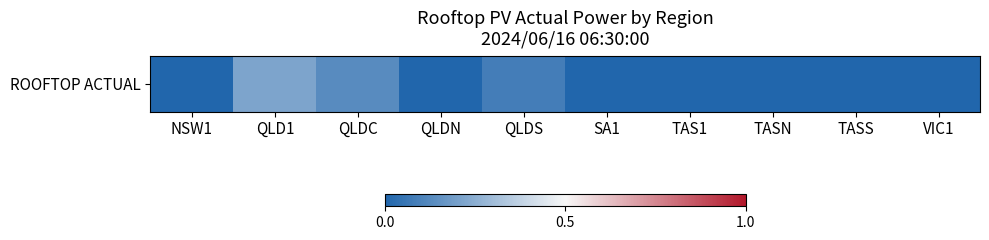

What is the difference between the maximum and minimum values?

0.2